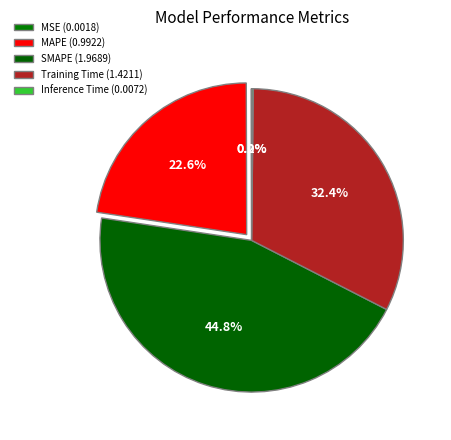

To the nearest percent, what is the difference between the Inference Time and SMAPE slice percentages?

45%